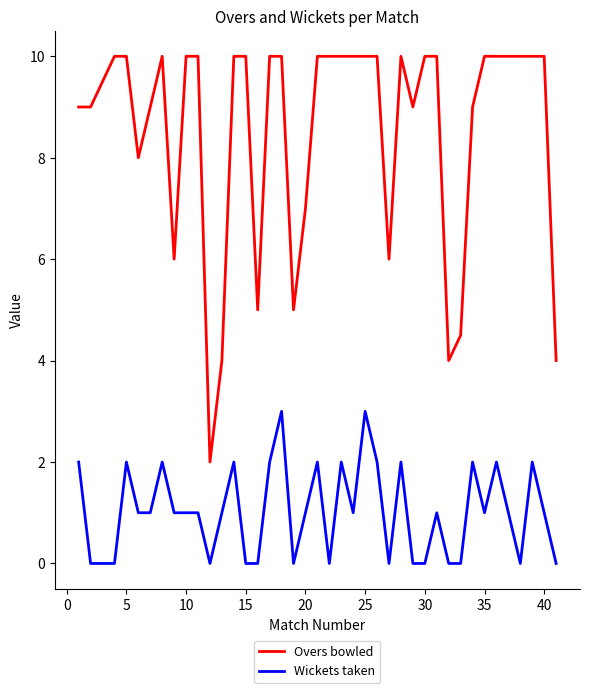

True or false: Wickets taken and Overs bowled intersect in this chart.

False